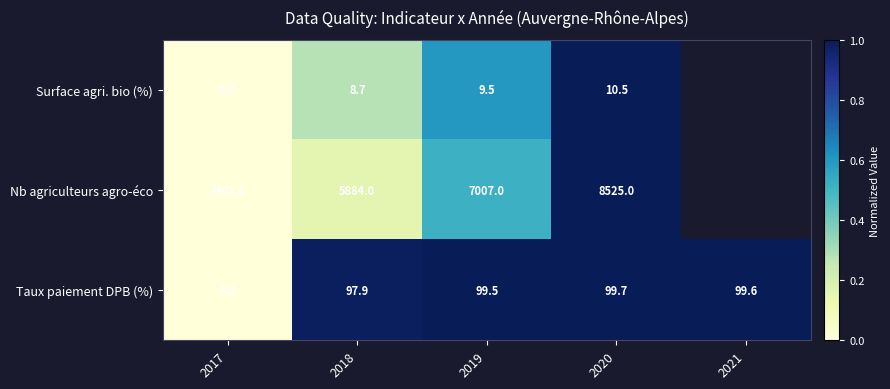

At 2020, list the series in order from smallest to largest.

Surface agri. bio (%), Taux paiement DPB (%), Nb agriculteurs agro-éco